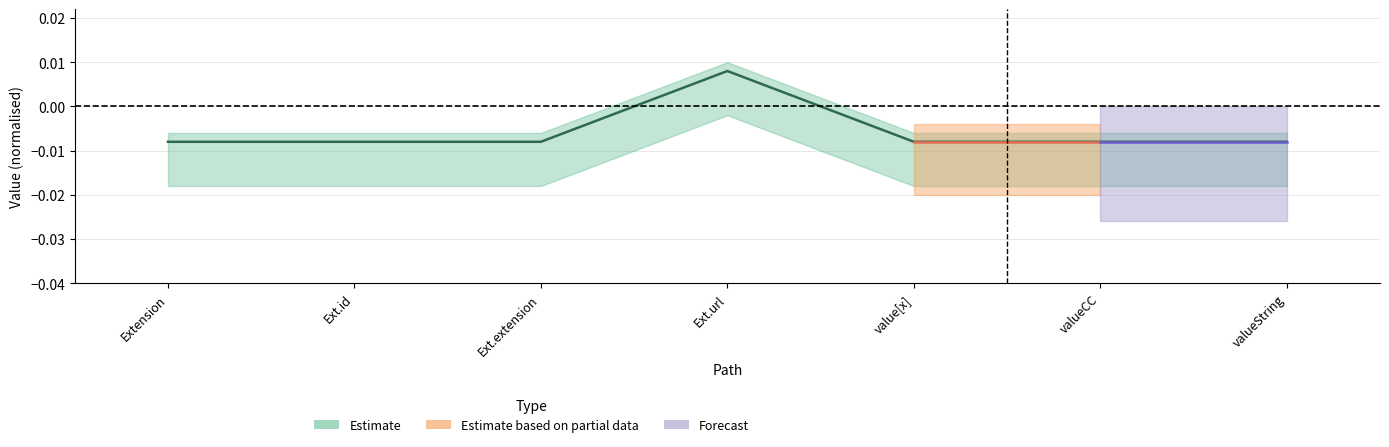

At which category does the data reach its first local peak?

Ext.url